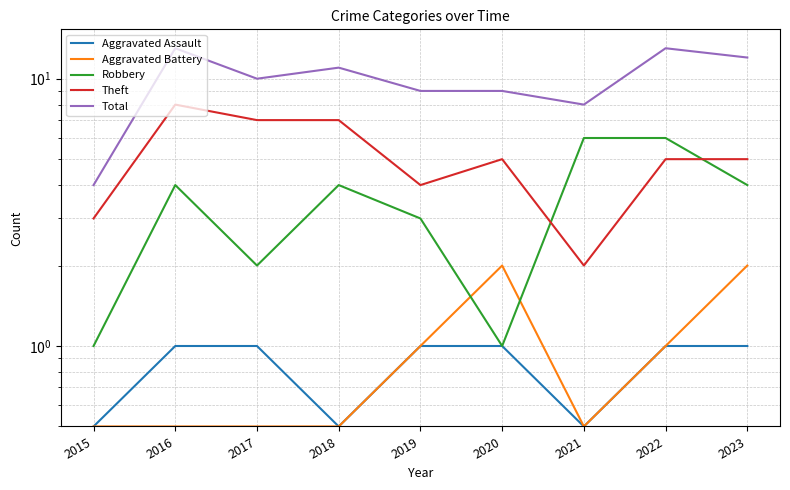

Does the chart have visible grid lines?

Yes